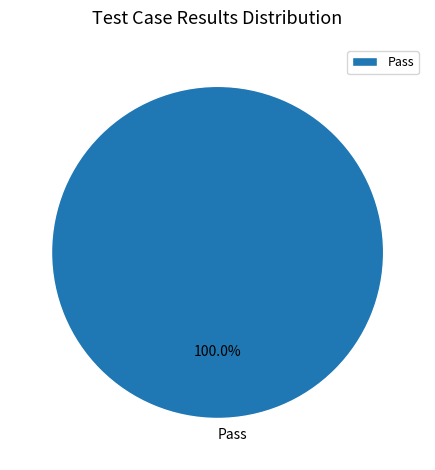

How many slices are in this pie chart?

1